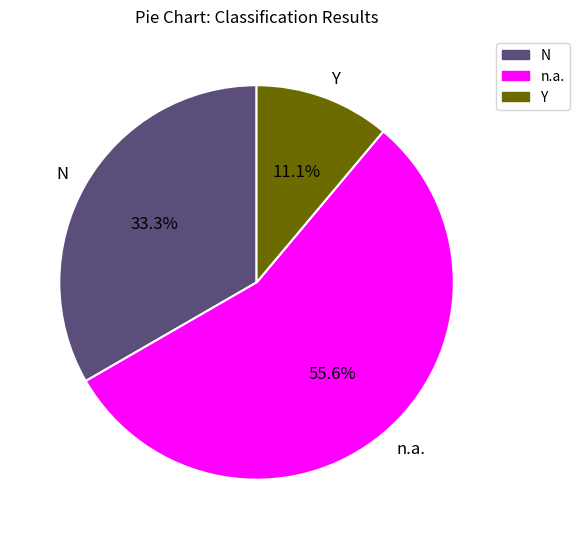

Is it true that n.a. is 56% of the pie?

True